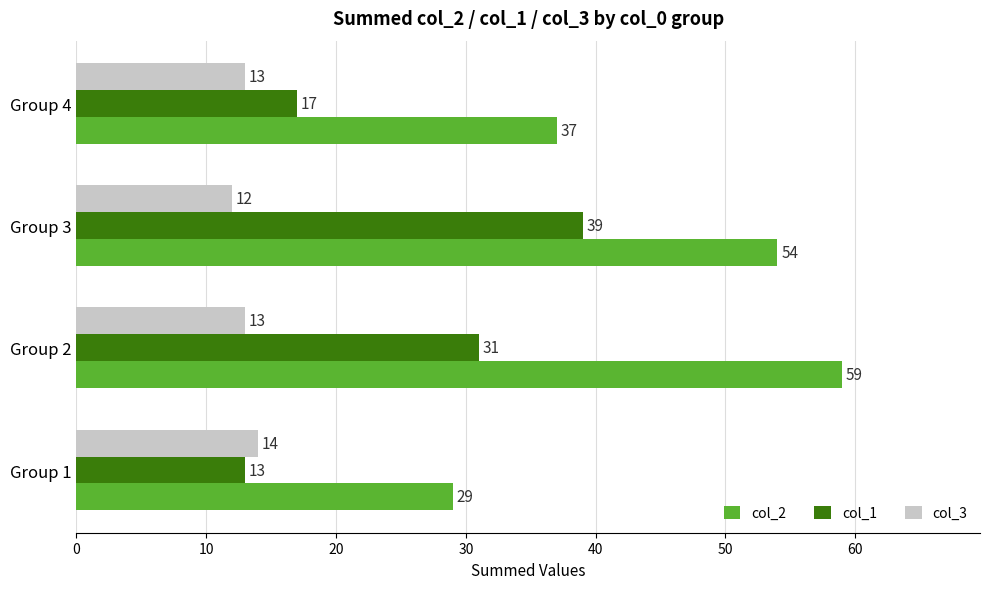

What is the difference between the second highest and second lowest values in the col_1 series?

14